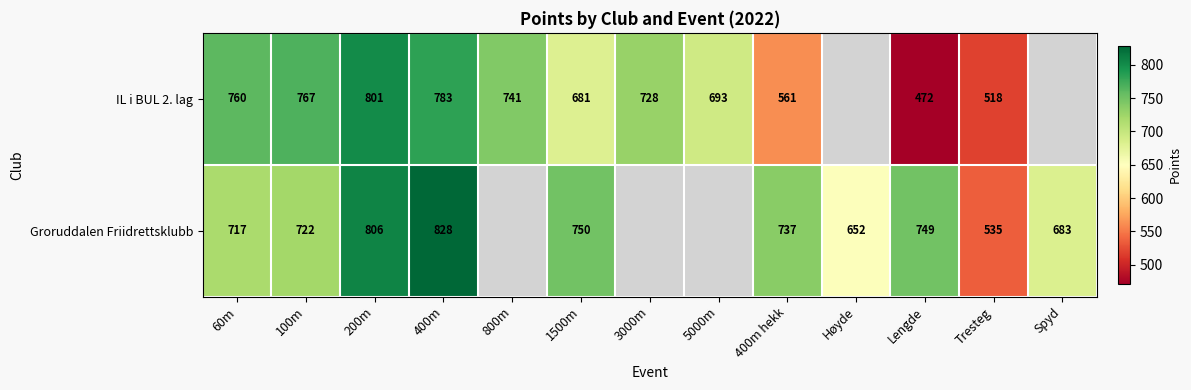

At how many categories does at least one series exceed 825?

1